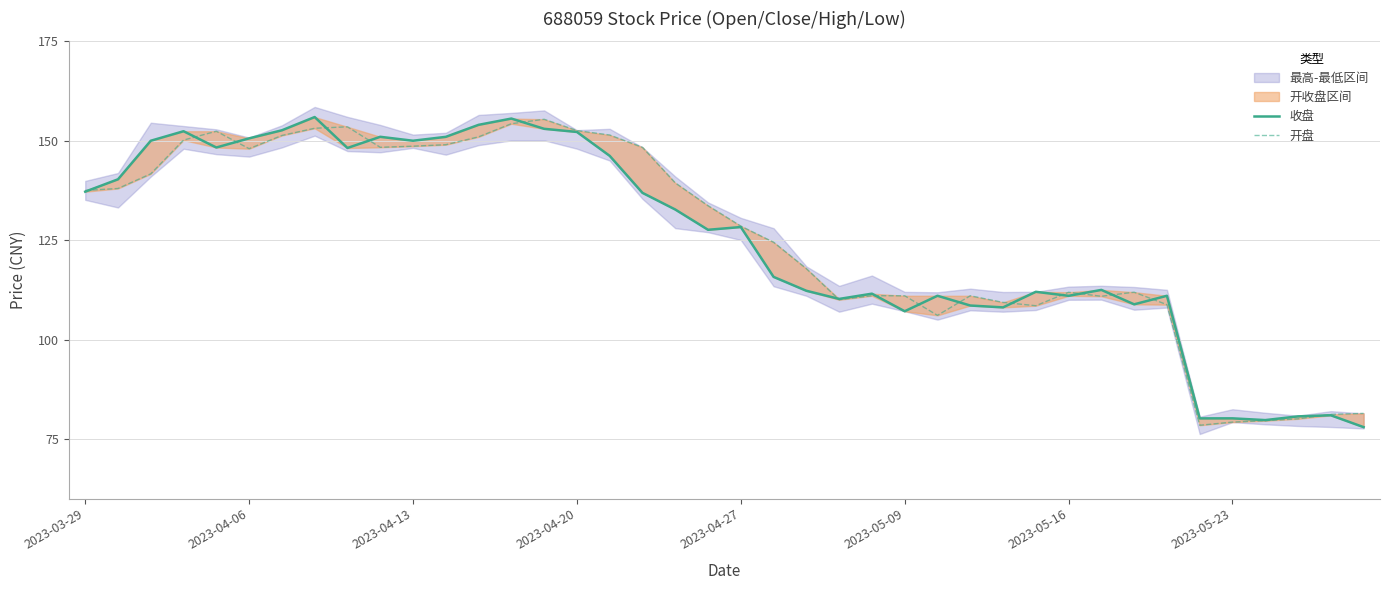

Which series has the largest total across all categories?

开盘